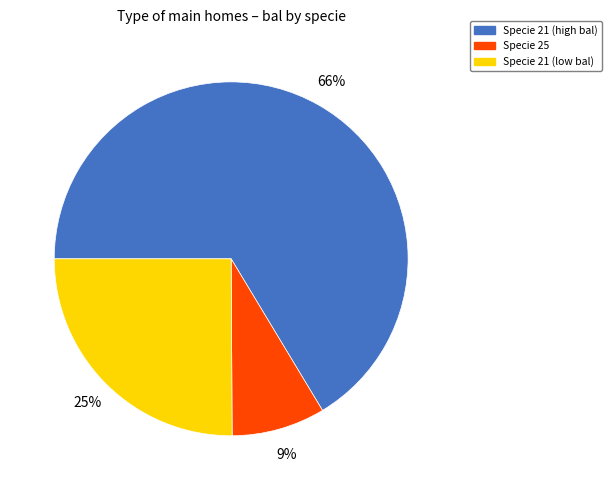

Which has a higher value, Specie 25 or Specie 21 (low bal)?

Specie 21 (low bal)